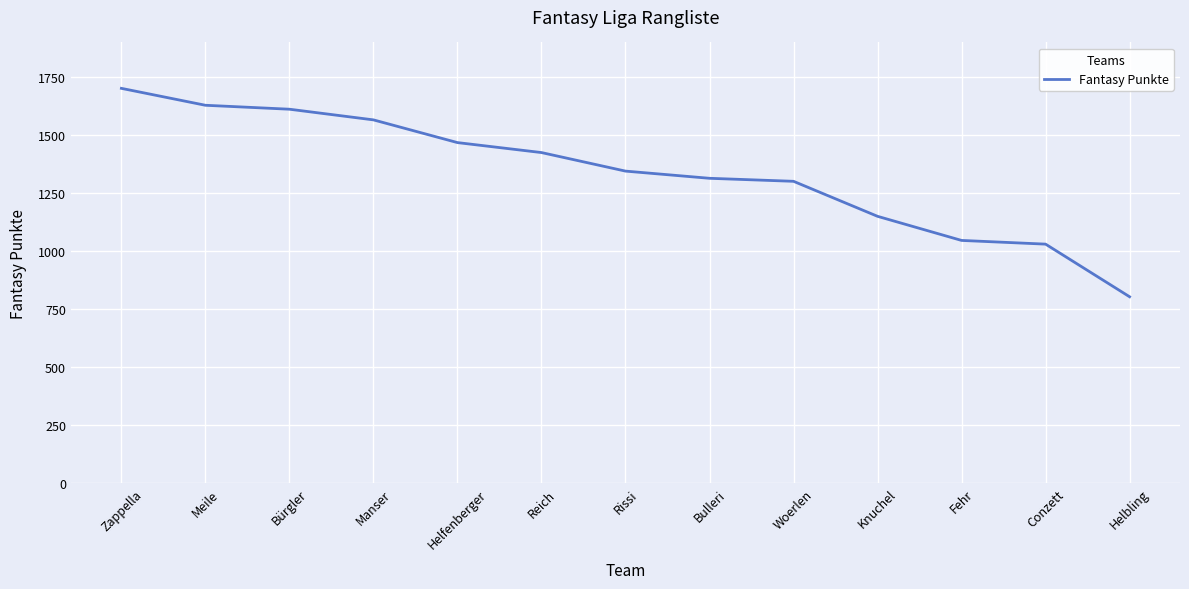

What is the smallest value displayed?

803